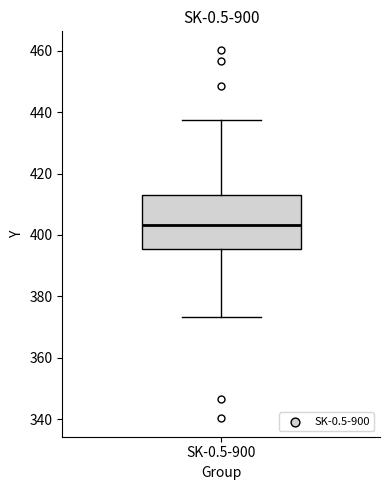

Where is the upper edge of the box for SK-0.5-900 on the y-axis? The values are not printed on the chart, so give them approximately, as read against the axis.

414